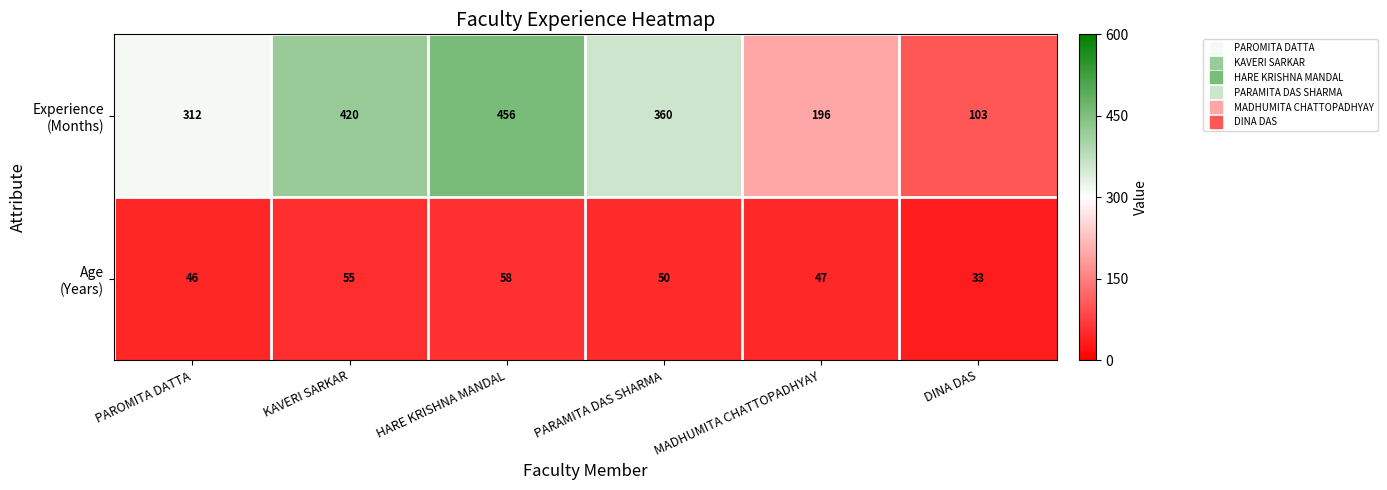

At how many categories does at least one series exceed 50?

6